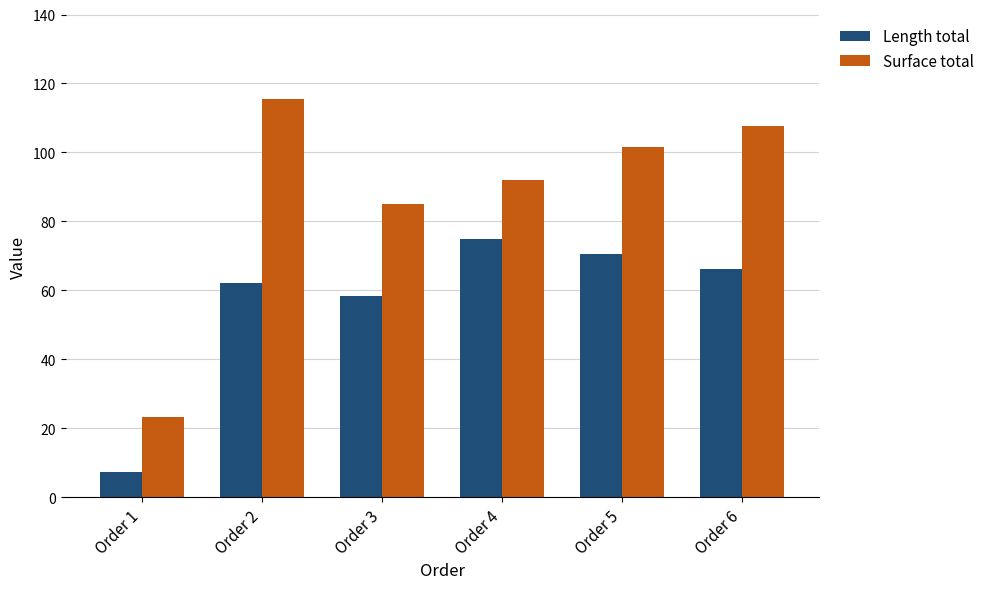

At Order 4, list the series in order from largest to smallest.

Surface total, Length total